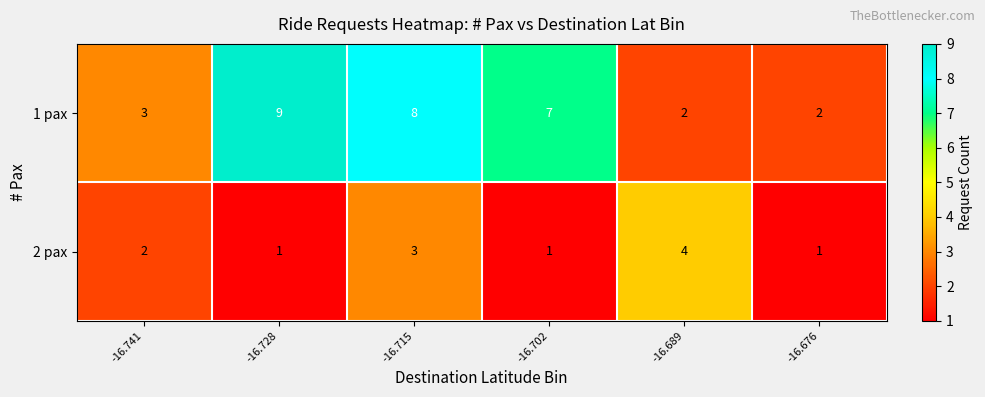

Where is 2 pax nearest to the value 2?

-16.741